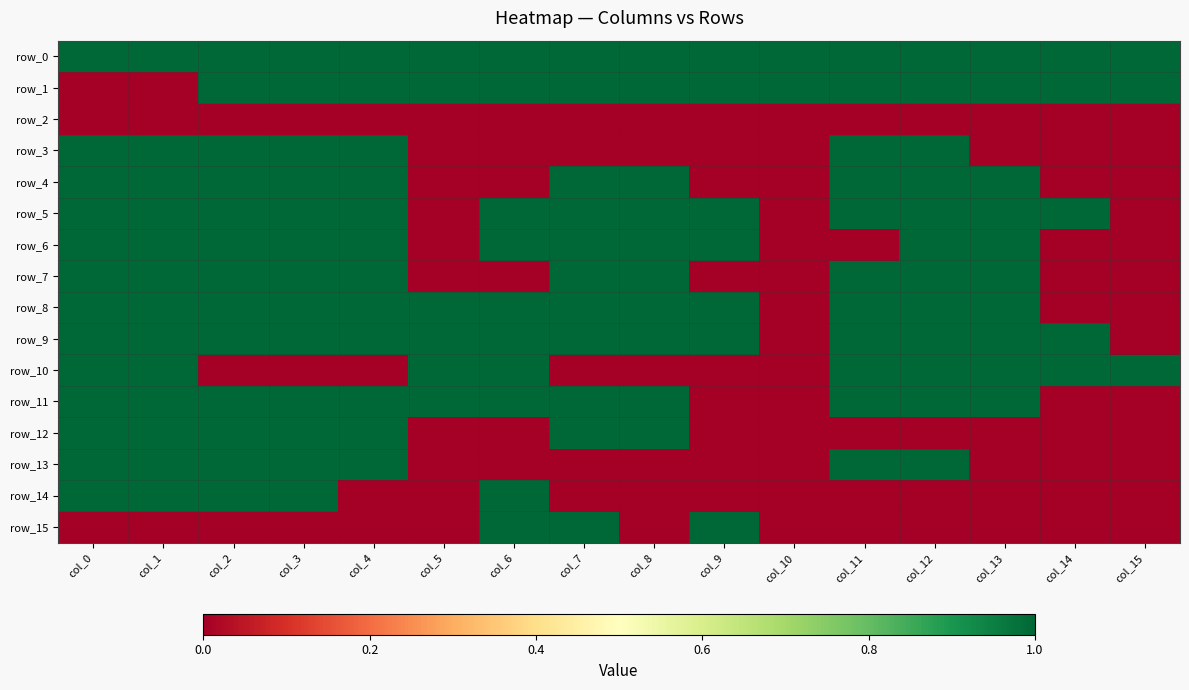

What is the difference between the highest and lowest values at col_2?

1